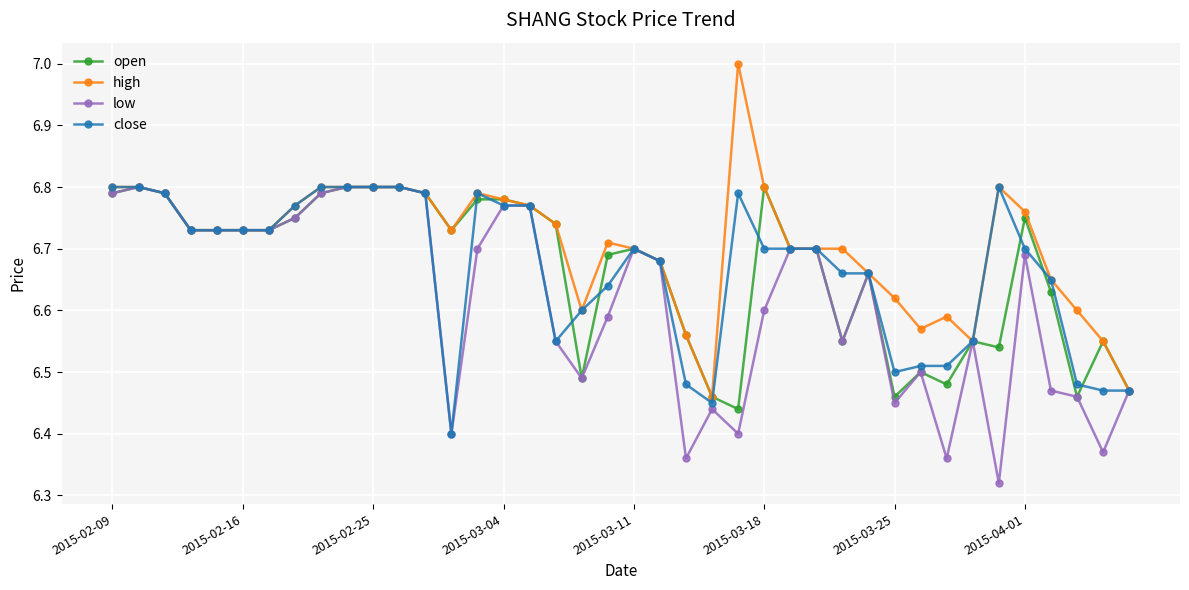

True or false: close has more than 0 interior local peaks.

True